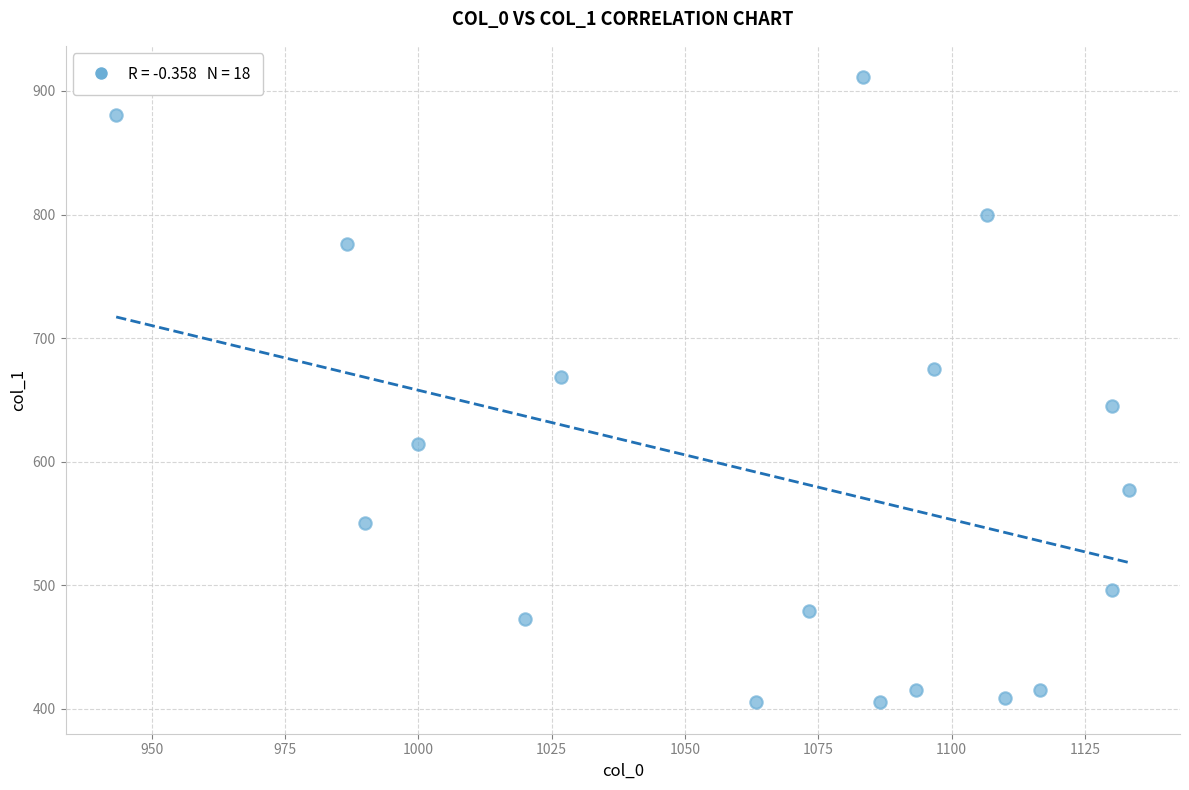

What is the range of X values (max minus min)?

190.0